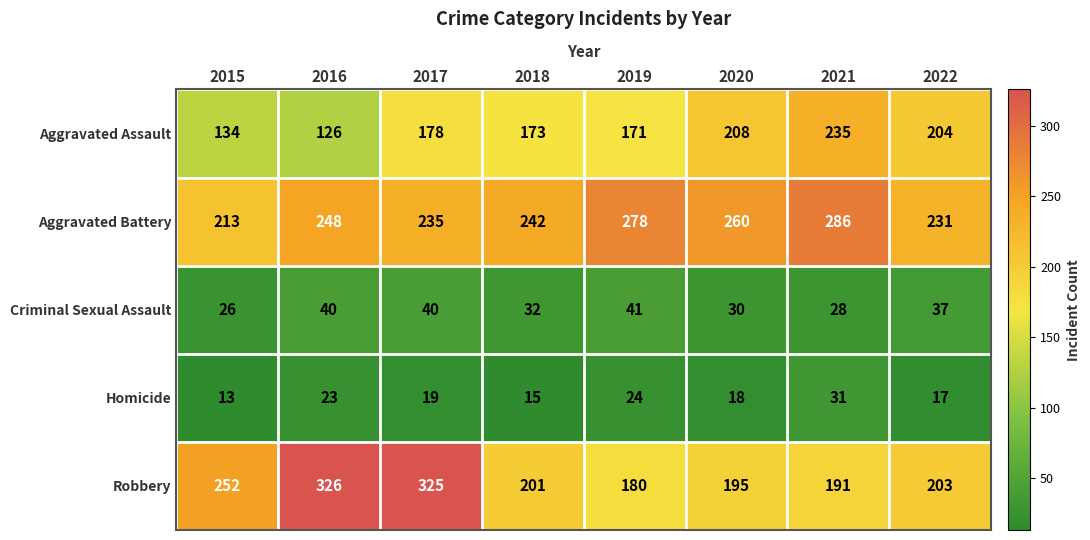

Which series has the widest spread of values?

Robbery